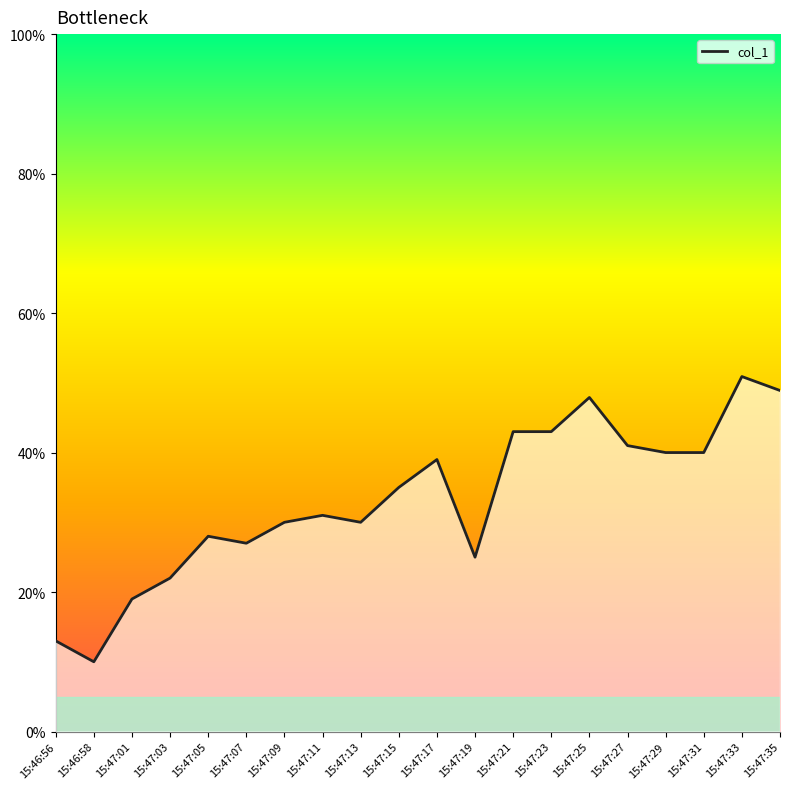

What is the average value?

33.2